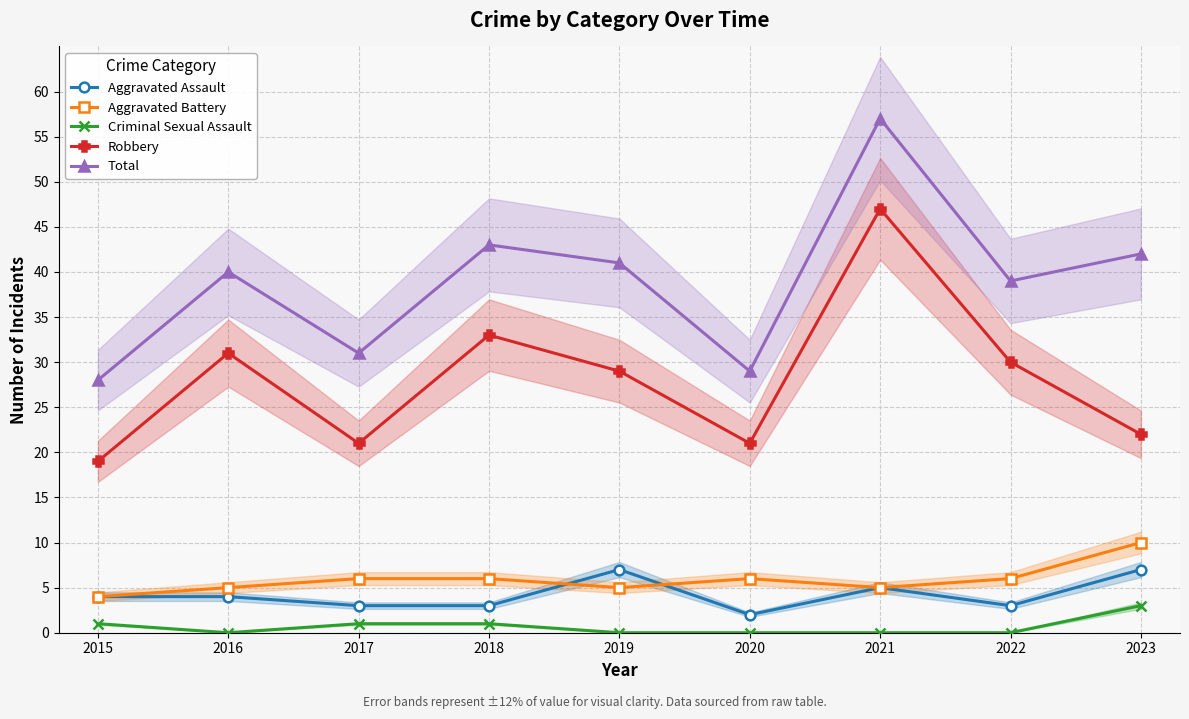

How many lines are shown in the chart?

5